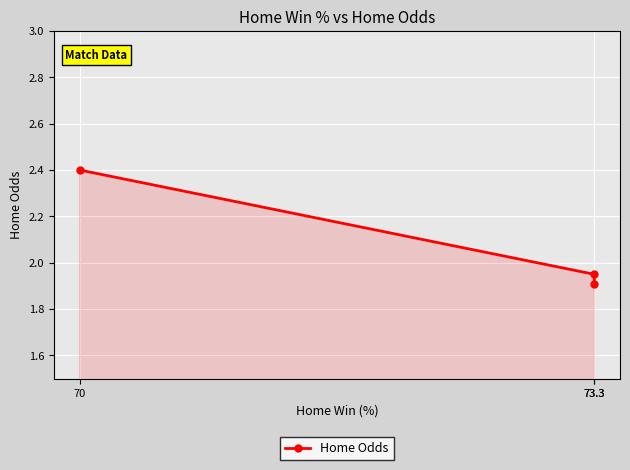

Which has a higher value, 73.3 or 73.3?

73.3